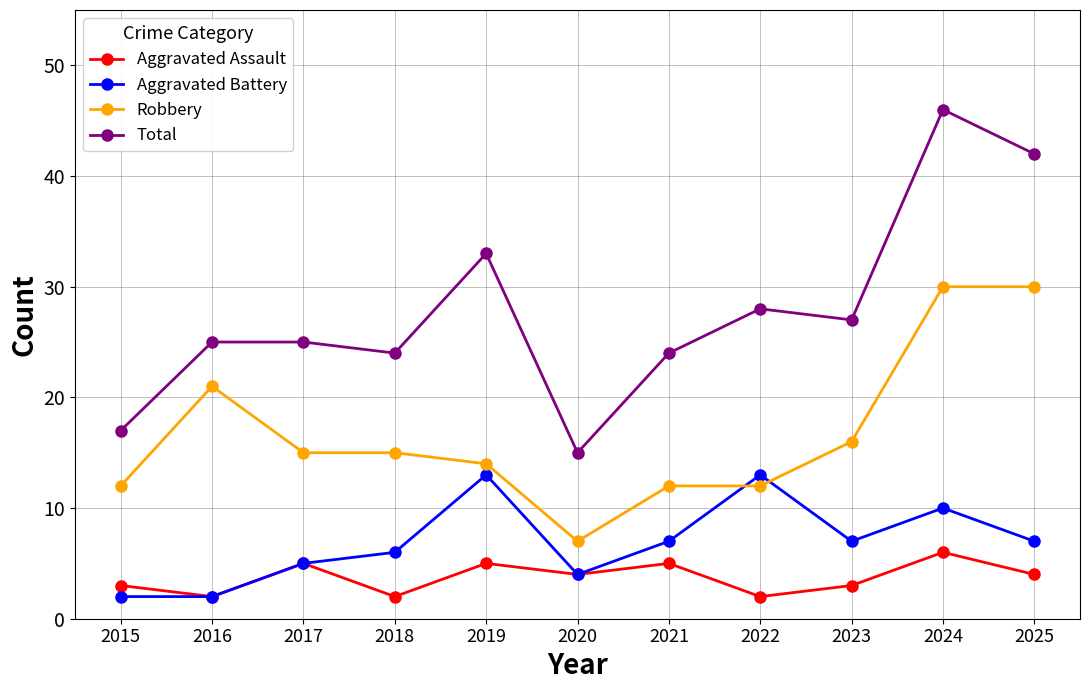

What is the value of the Total point at the 8th from the left?

28